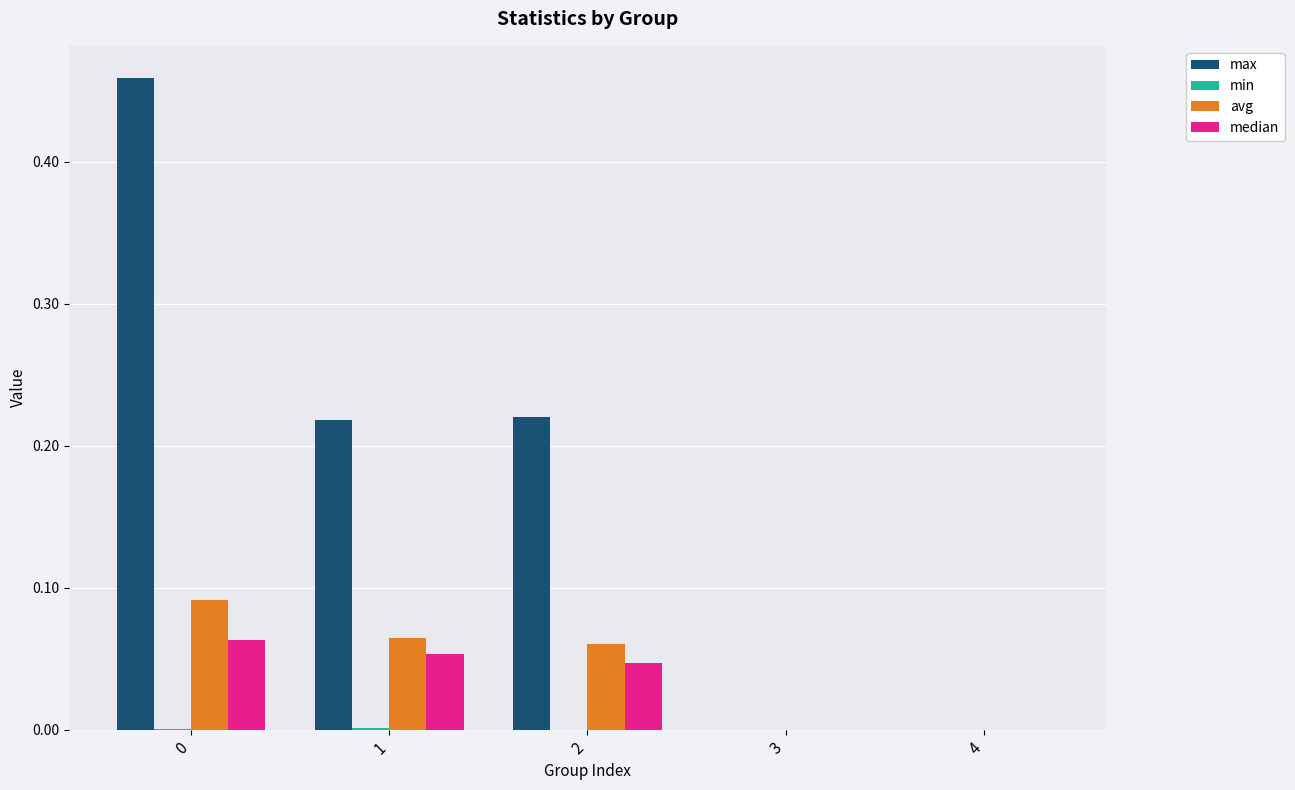

Between 2 and 4, which series saw the biggest shift?

max